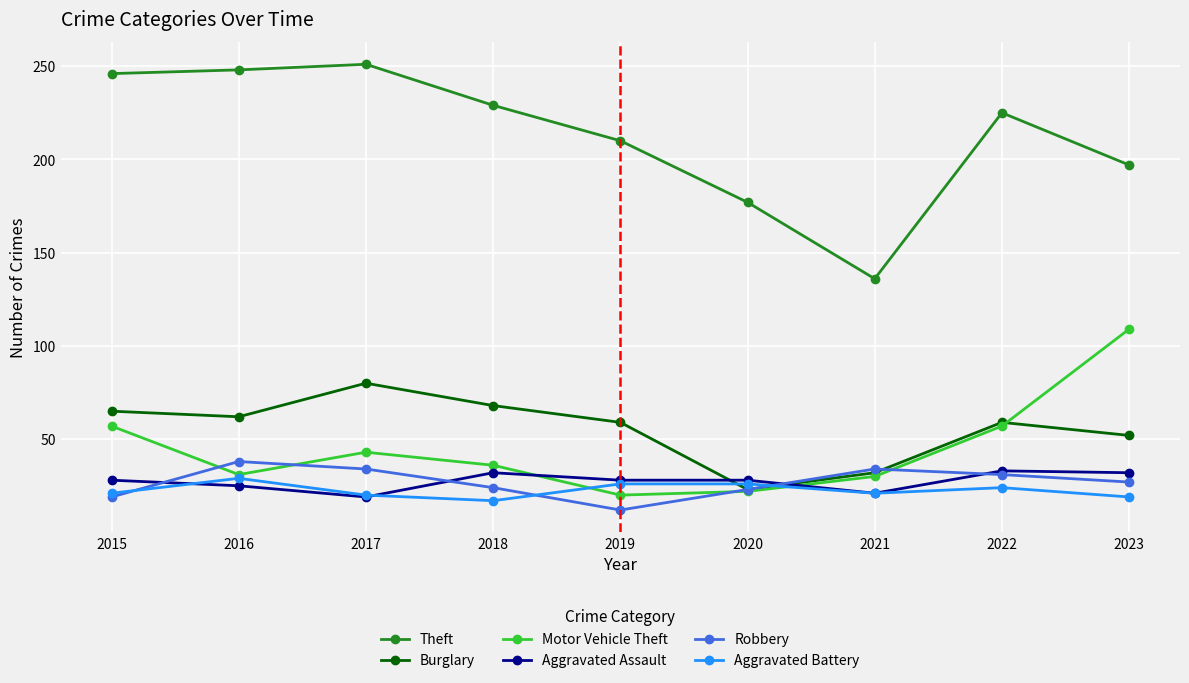

True or false: Aggravated Assault and Theft intersect in this chart.

False